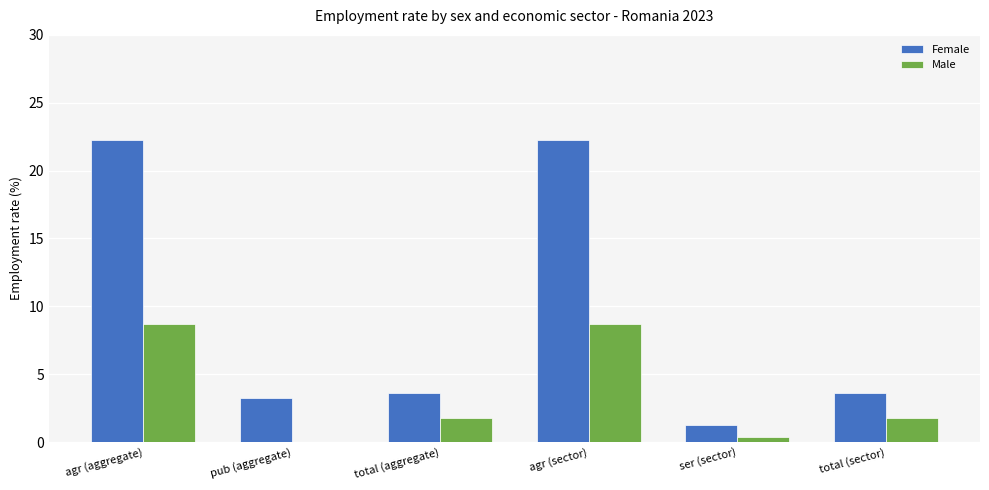

What is the sum of the Male values at total (sector) and total (aggregate)?

3.5